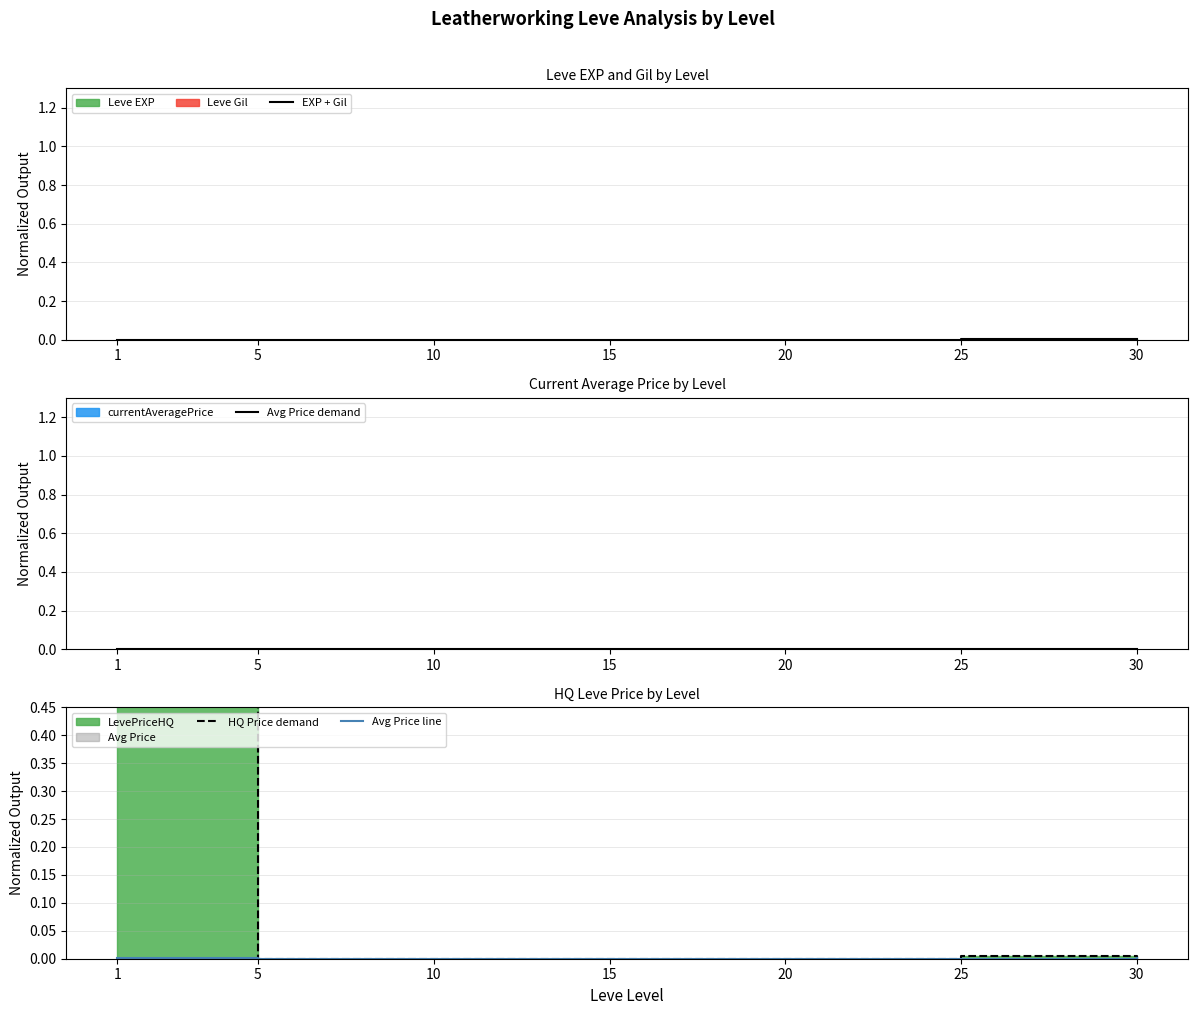

Reading right to left, transcribe all the data shown in this chart.

EXP + Gil: 30=0.0	25=0.0	20=0.0	15=0.0	10=0.0	5=0.0	1=0.0
Avg Price demand: 30=0.0	25=0.0	20=0.0	15=0.0	10=0.0	5=0.0	1=0.0
HQ Price demand: 30=0.0	25=0.0	20=0.0	15=0.0	10=0.0	5=0.0	1=1.0
Avg Price line: 30=0.0	25=0.0	20=0.0	15=0.0	10=0.0	5=0.0	1=0.0